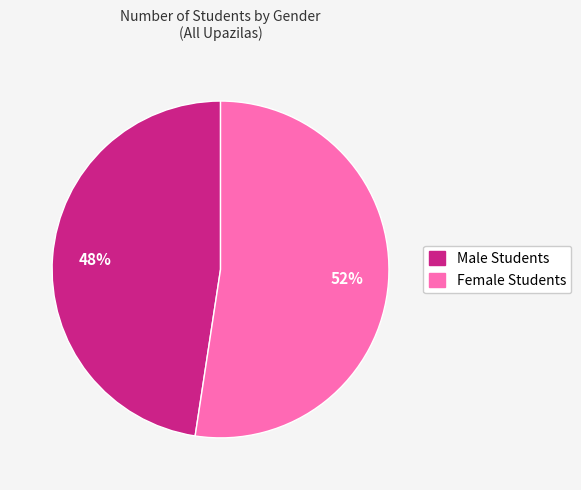

To the nearest percent, what percentage of the pie is Female Students?

52%